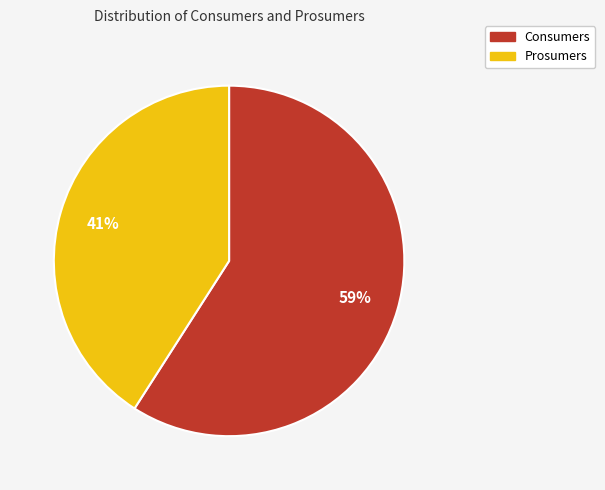

What is the largest slice in the pie chart?

Consumers